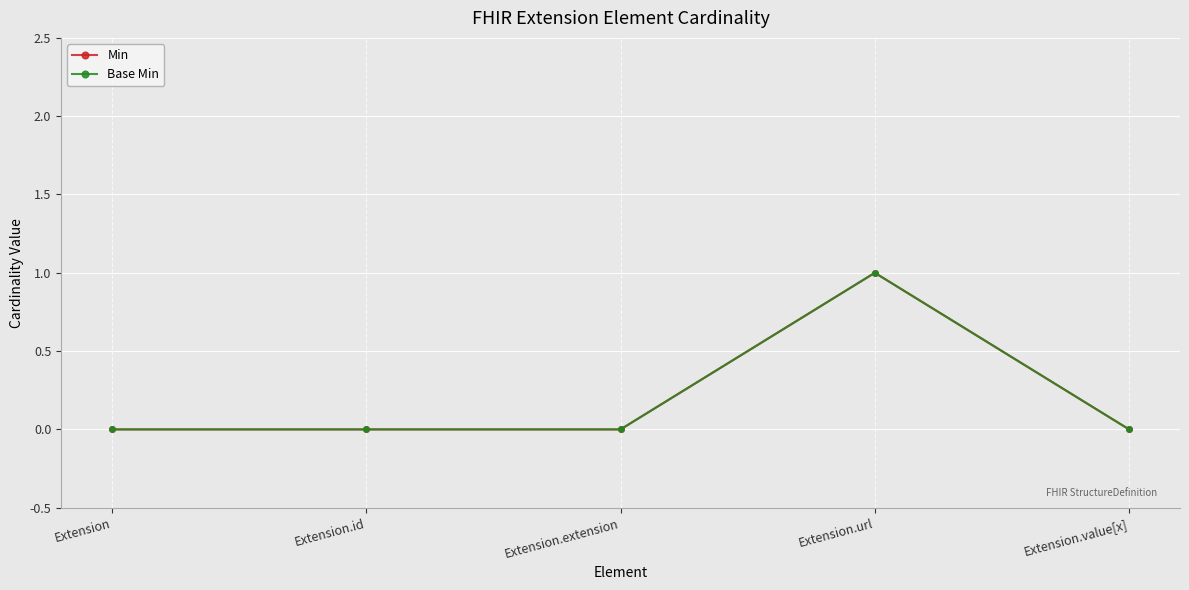

How many data points in Min are above 0?

1